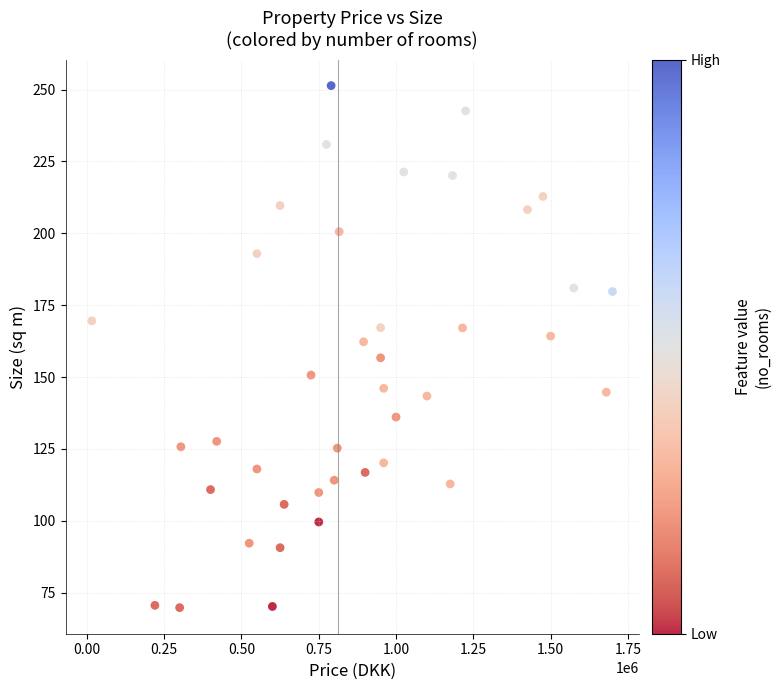

What is the range of Y values (max minus min)?

181.6